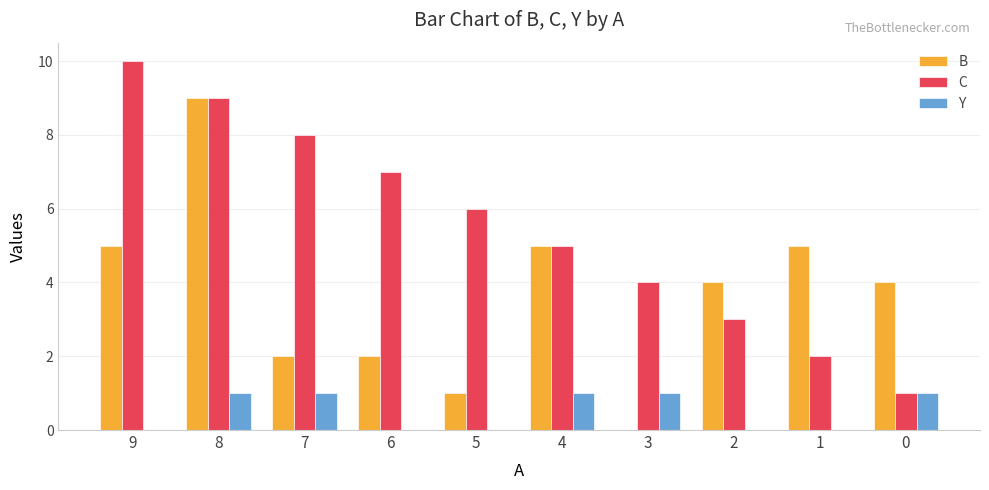

Are the bars horizontal?

No